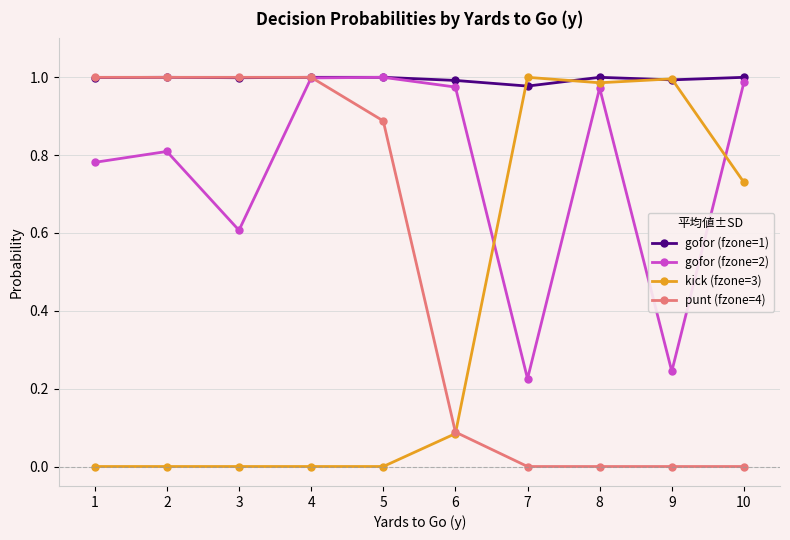

The kick (fzone=3) series shows 0.0 at 1. True or false?

True